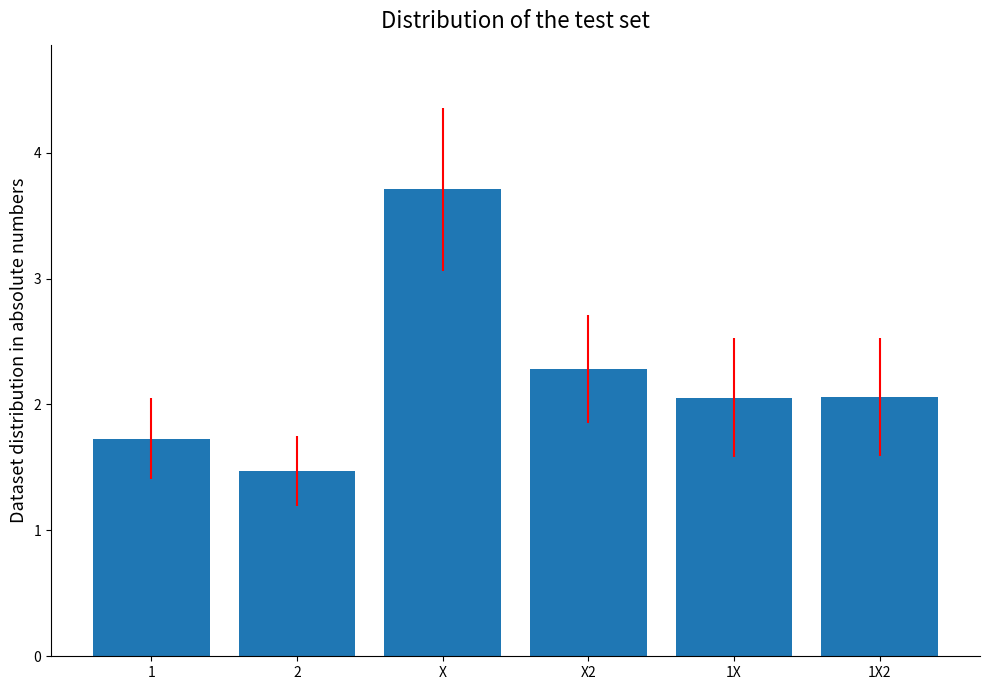

What is the smallest value displayed?

1.5